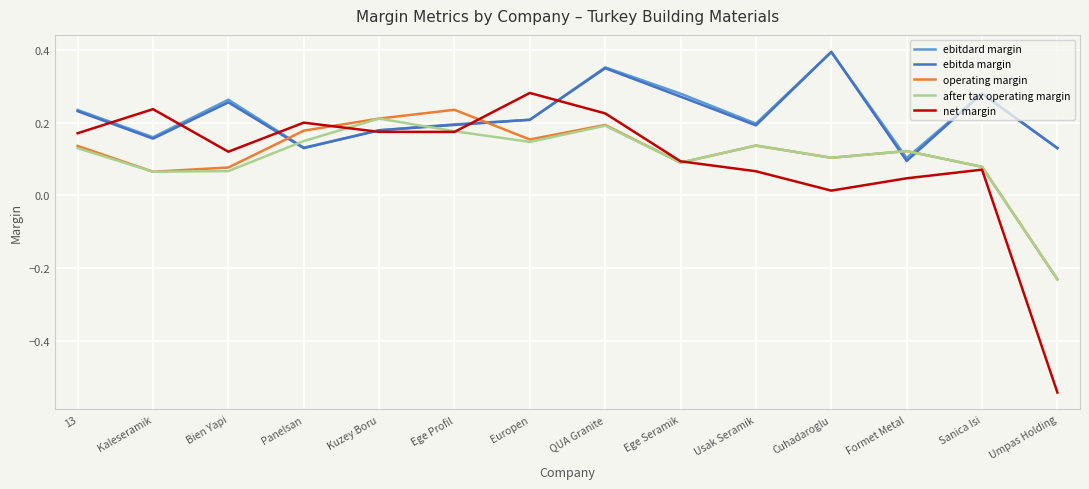

Which category has the highest value across all series?

Cuhadaroglu